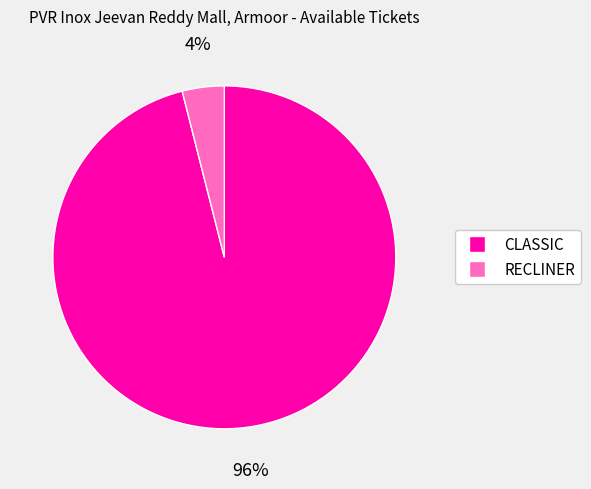

Between CLASSIC and RECLINER, which is larger?

CLASSIC